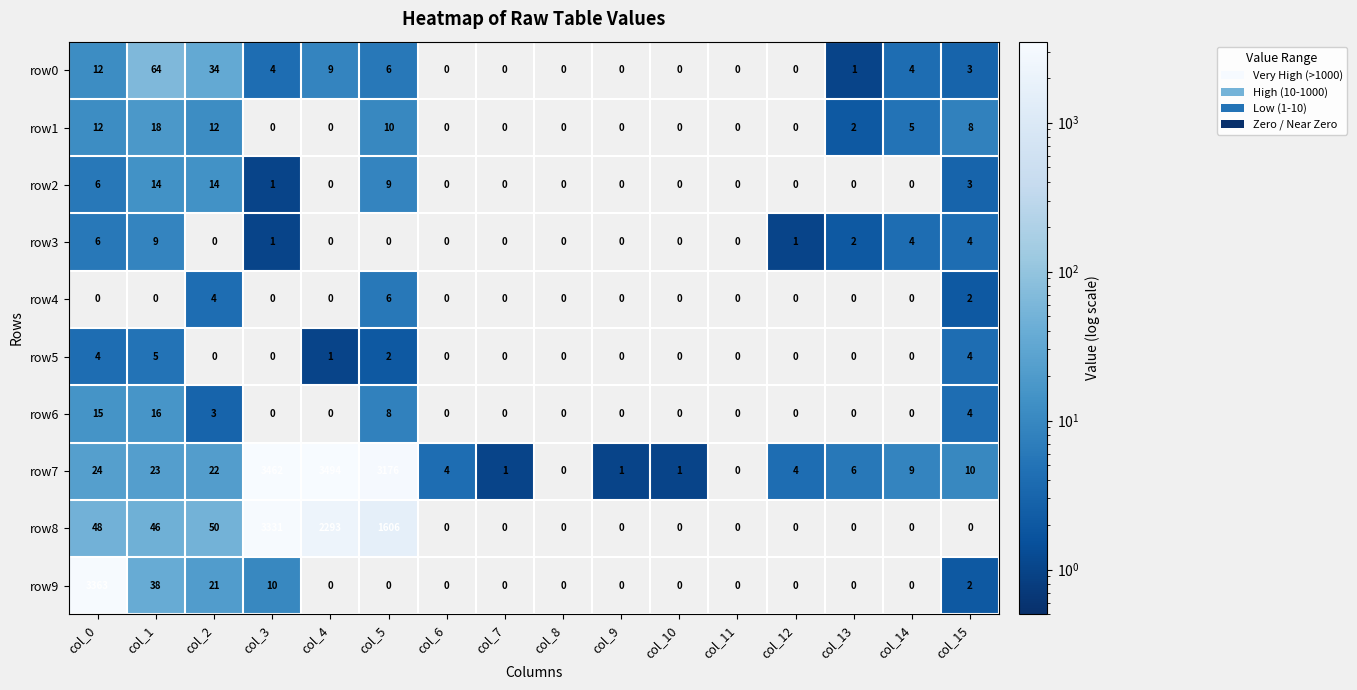

What is the difference between the maximum and second lowest values in the row8 series?

3331